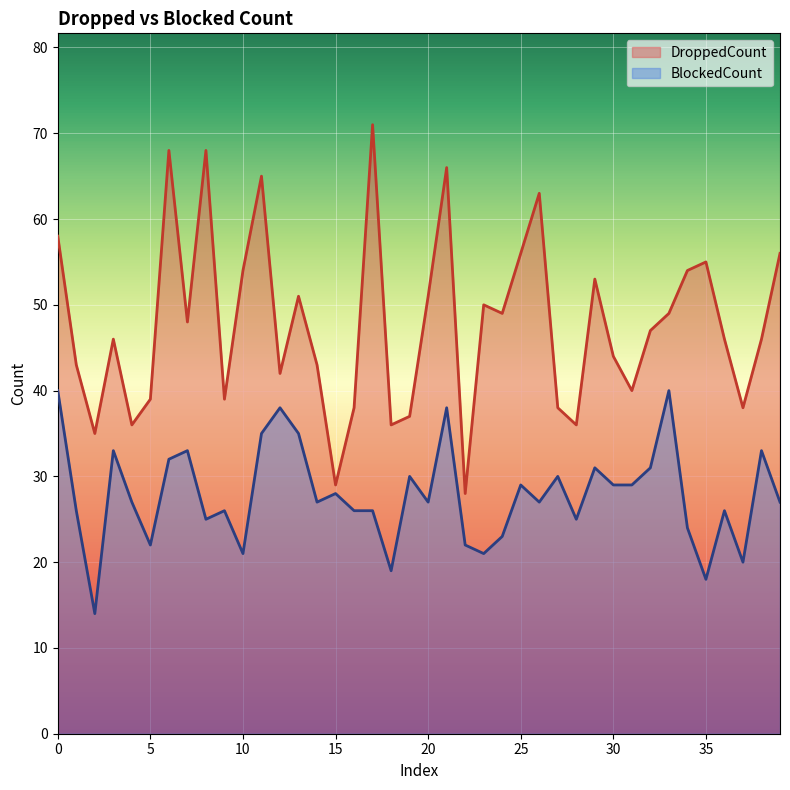

Rank the series at 15 from highest to lowest value.

DroppedCount, BlockedCount